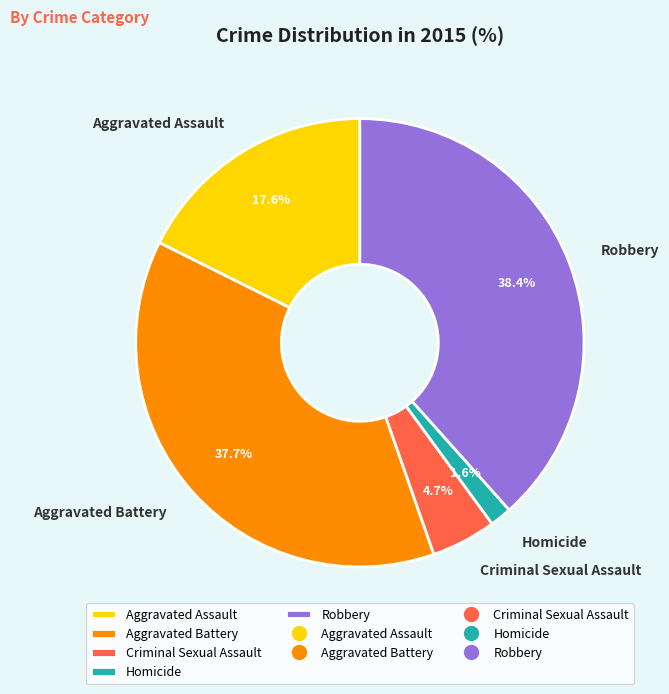

To the nearest percent, what percentage of the pie is Criminal Sexual Assault?

5%